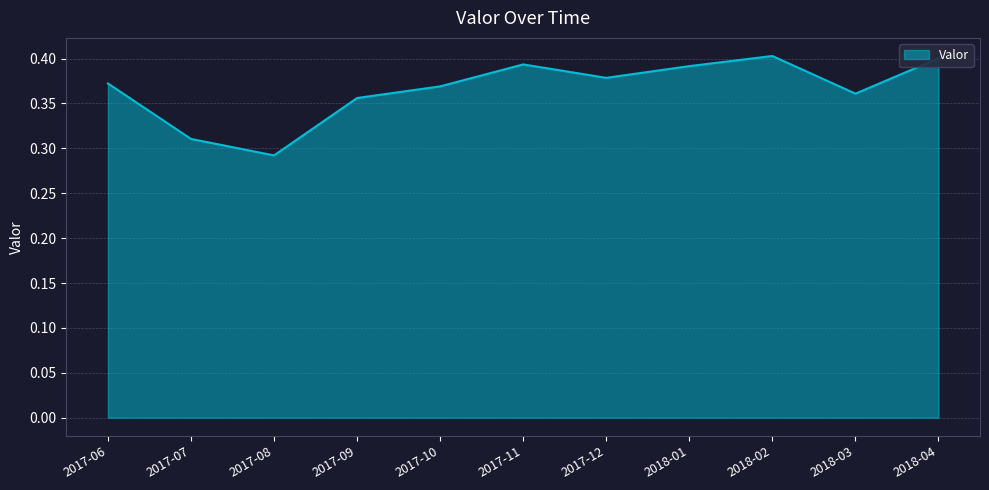

What is the difference between the maximum and minimum values?

0.1